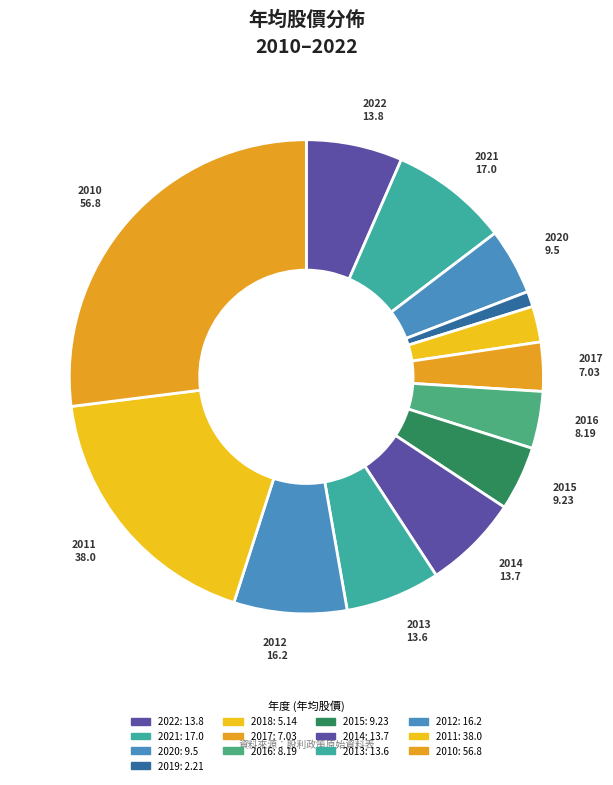

To the nearest percent, what is the difference between the largest and smallest slice percentages?

26%